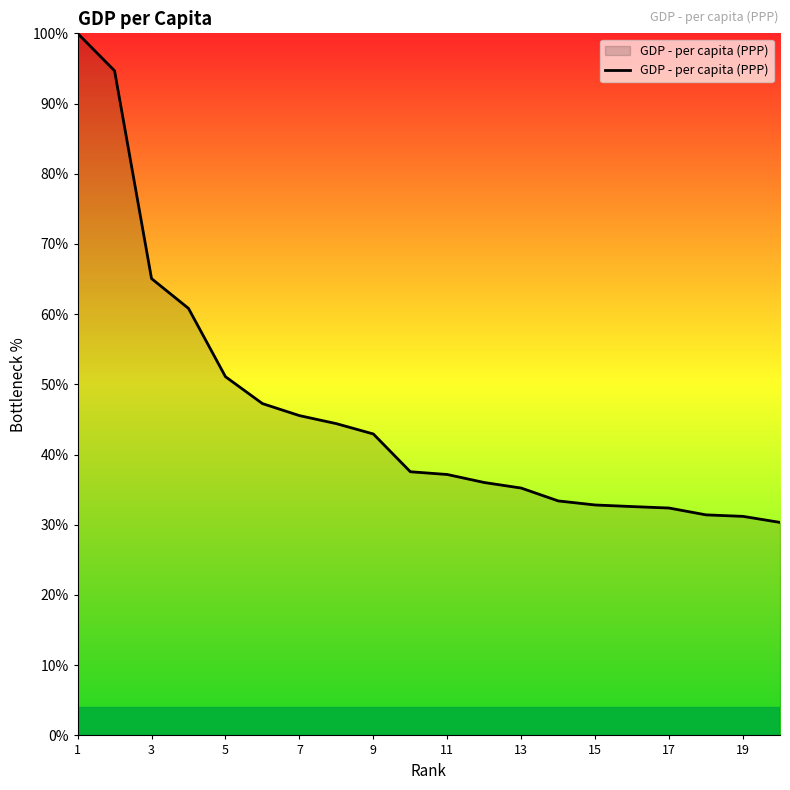

What is the maximum value shown in the chart?

100.0